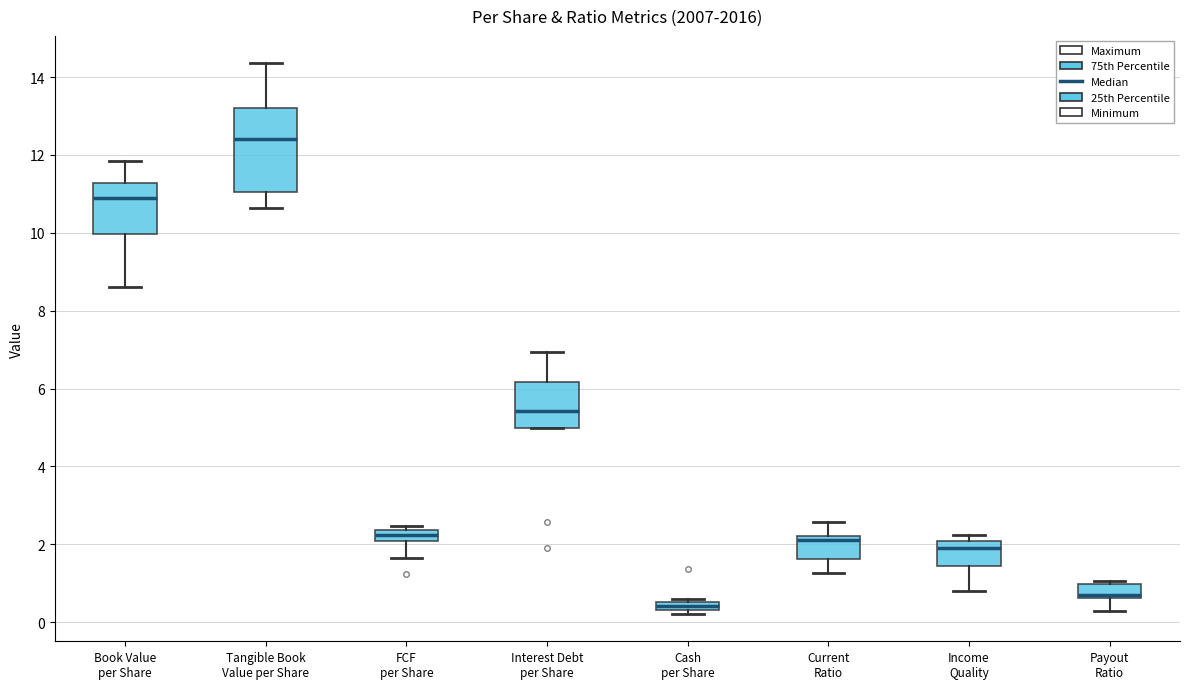

Which box has the lowest median line?

Cash per Share